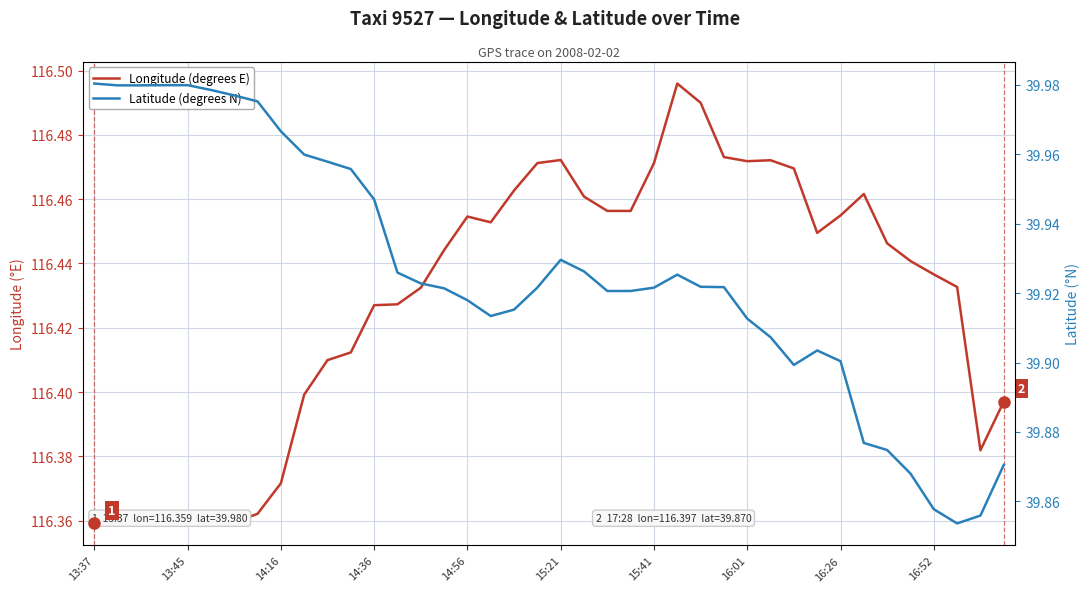

In Longitude (degrees E), how many points are higher than both neighbors (excluding endpoints)?

5